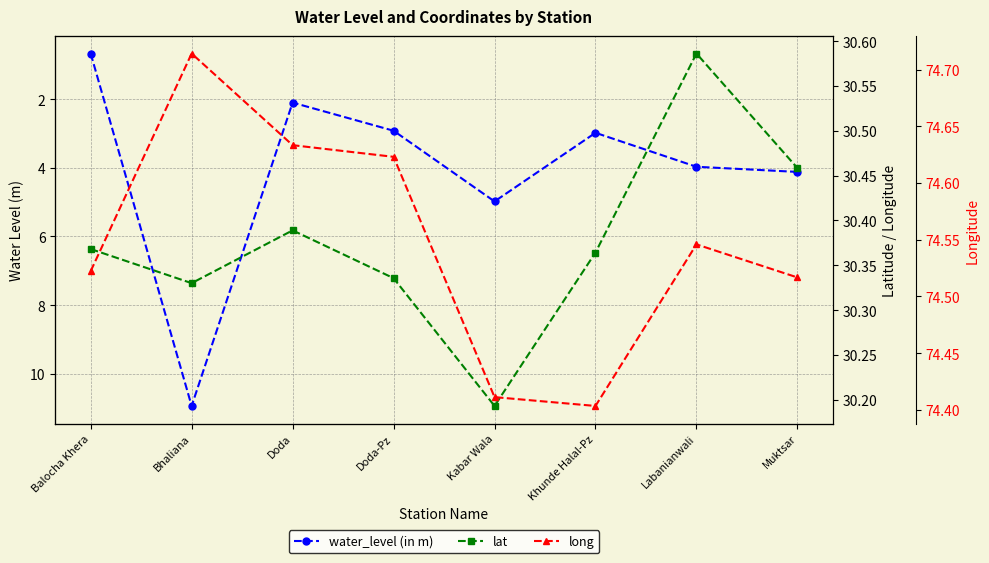

List the labels in order of lat value, smallest first.

Kabar Wala, Bhaliana, Doda-Pz, Khunde Halal-Pz, Balocha Khera, Doda, Muktsar, Labanianwali